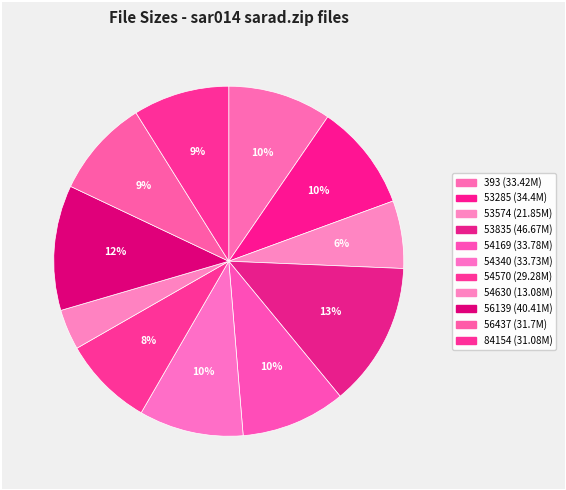

Rank the categories by value from highest to lowest.

sar014_53835_sarad.zip, sar014_56139_sarad.zip, sar014_53285_sarad.zip, sar014_54169_sarad.zip, sar014_54340_sarad.zip, sar014_393_sarad.zip, sar014_56437_sarad.zip, sar014_84154_sarad.zip, sar014_54570_sarad.zip, sar014_53574_sarad.zip, sar014_54630_sarad.zip